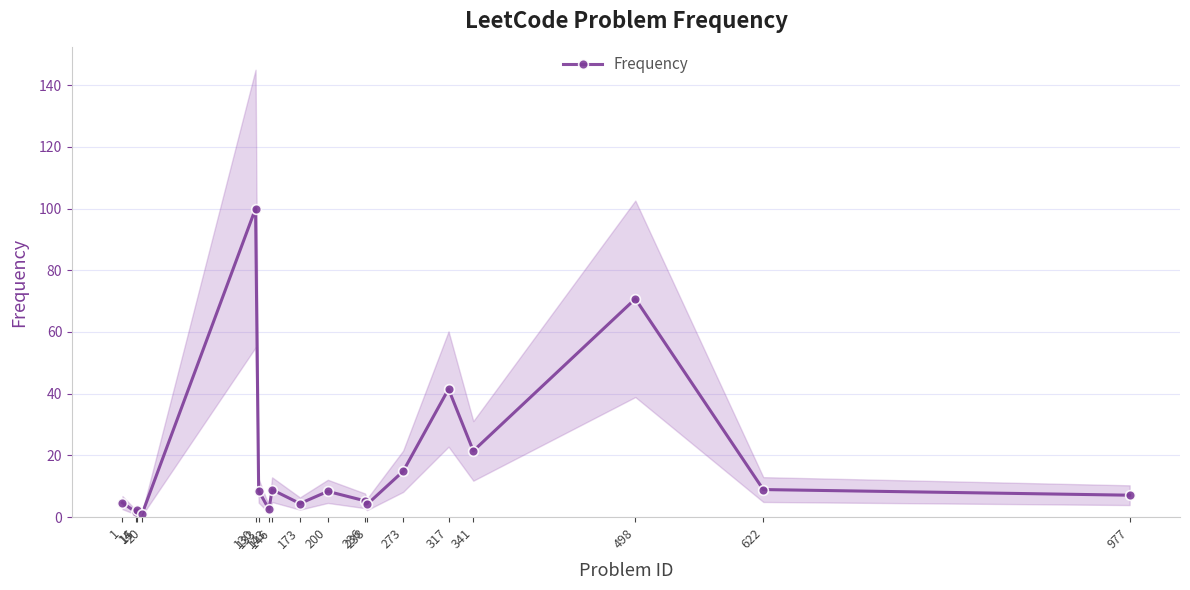

Reading left to right, transcribe all the data shown in this chart.

1=4.7	14=1.6	15=2.4	20=1.0	130=100.0	133=8.5	143=2.5	146=8.9	173=4.4	200=8.3	236=5.3	238=4.1	273=14.9	317=41.5	341=21.5	498=70.8	622=8.9	977=7.1